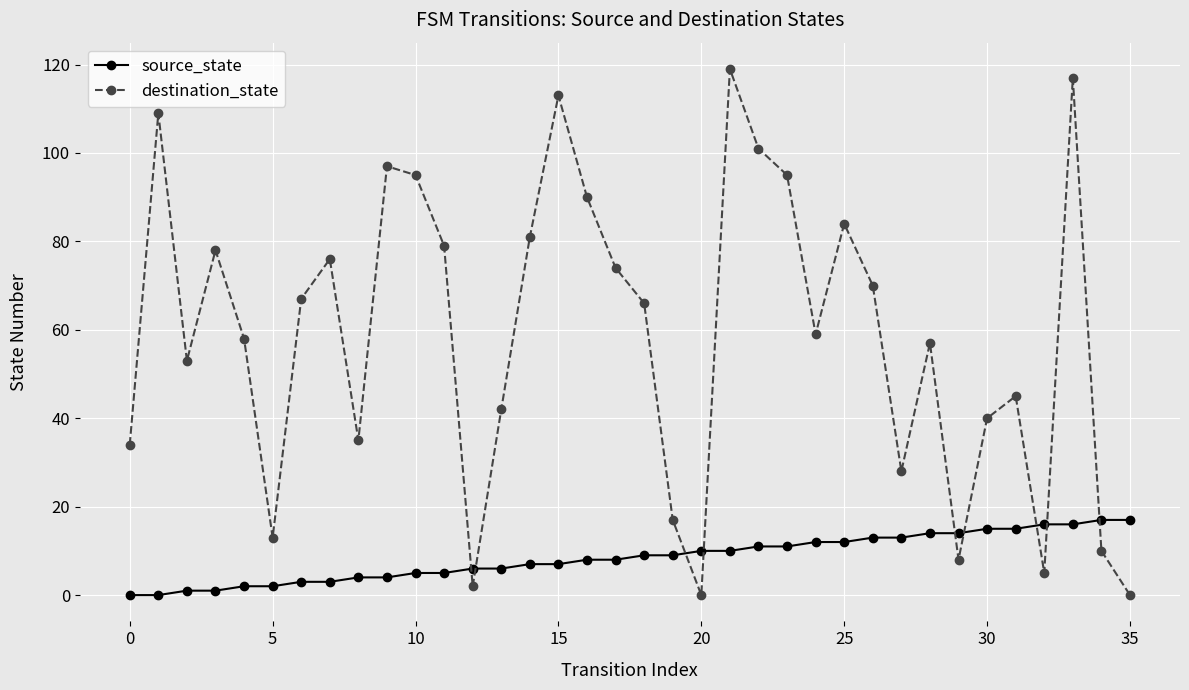

How many times do source_state and destination_state cross each other?

9